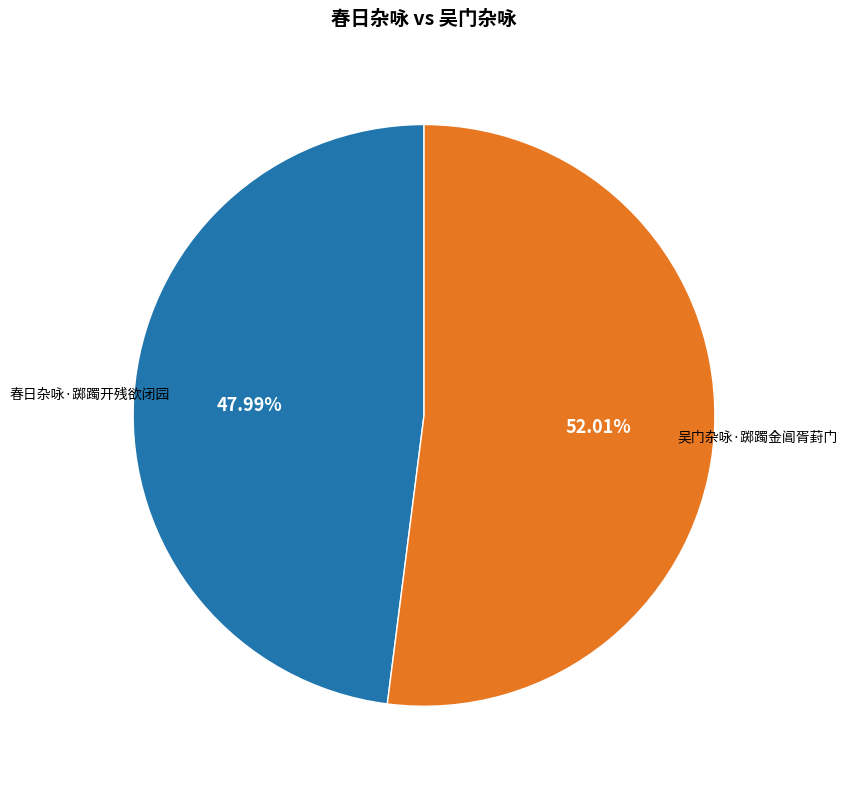

Is there a majority slice in this chart?

Yes